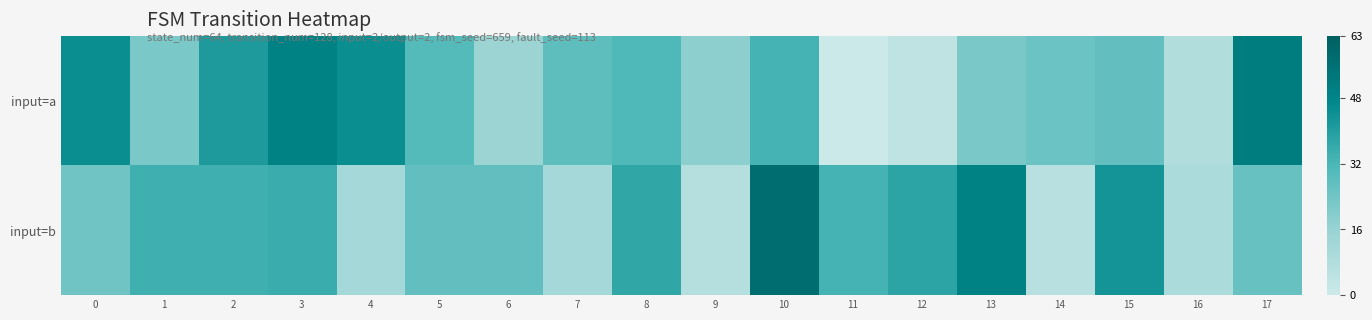

What is the difference between the highest and lowest values at 10?

24